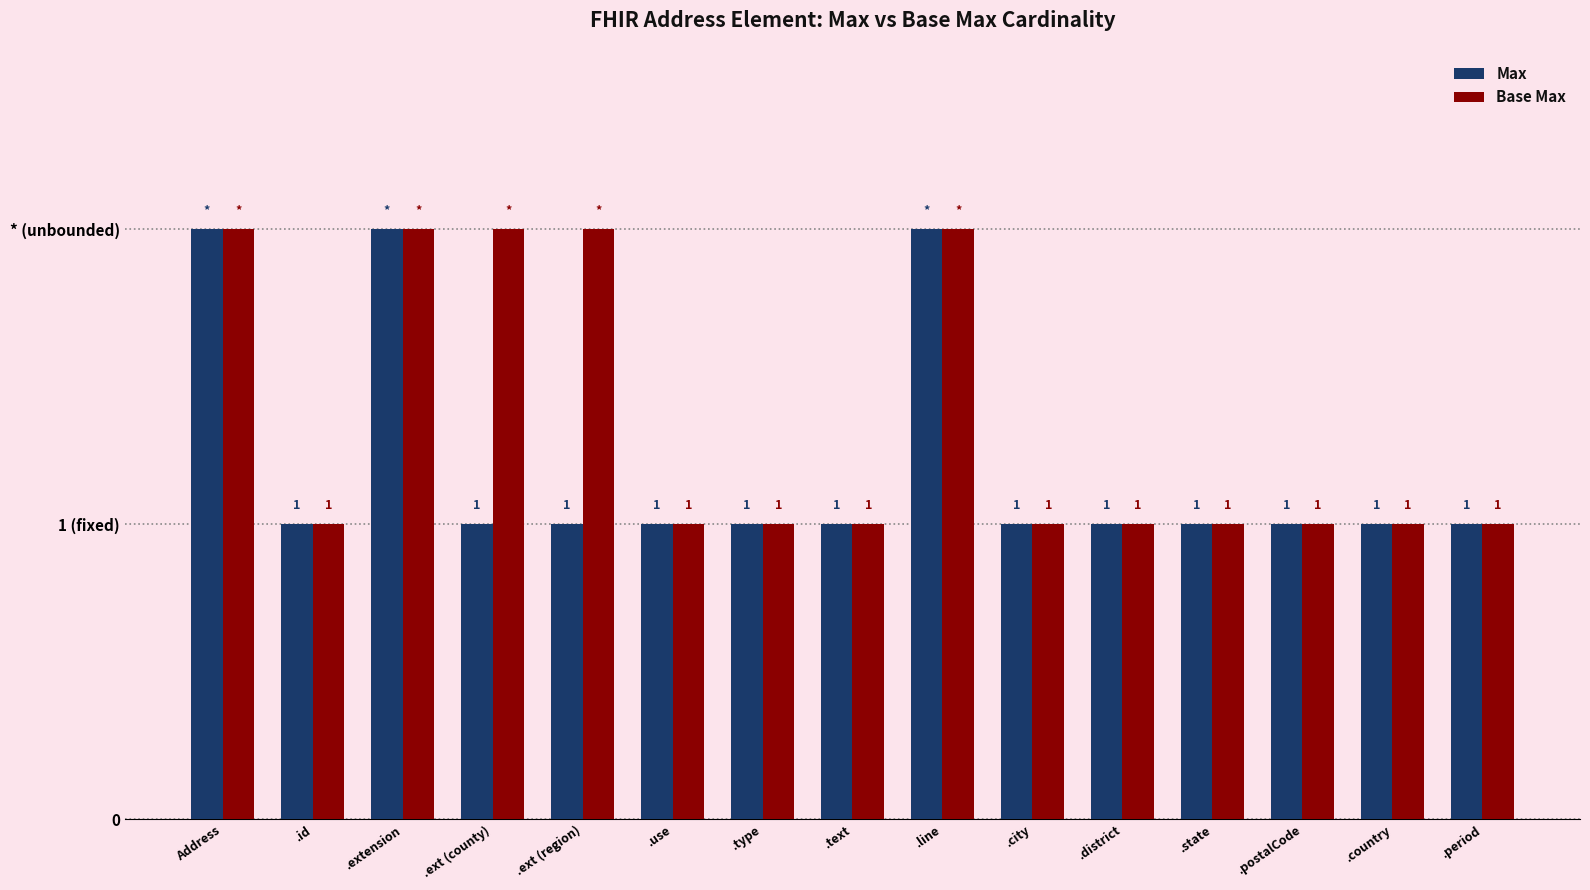

Reading left to right, extract all data points from this chart.

Max: Address=2	.id=1	.extension=2	.ext (county)=1	.ext (region)=1	.use=1	.type=1	.text=1	.line=2	.city=1	.district=1	.state=1	.postalCode=1	.country=1	.period=1
Base Max: Address=2	.id=1	.extension=2	.ext (county)=2	.ext (region)=2	.use=1	.type=1	.text=1	.line=2	.city=1	.district=1	.state=1	.postalCode=1	.country=1	.period=1